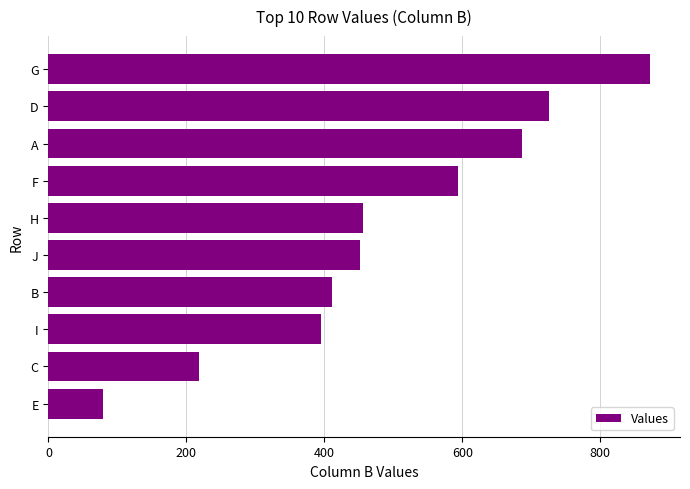

What value does the data have at I?

395